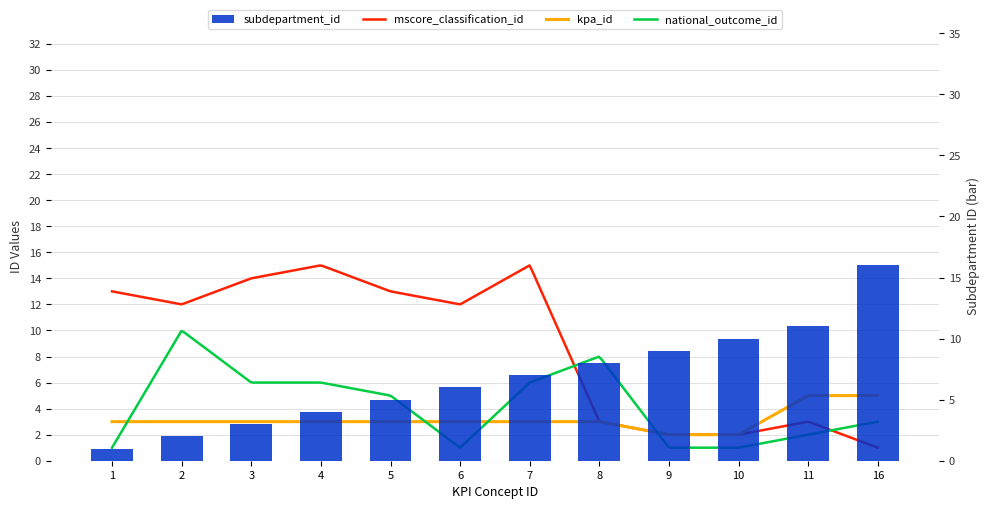

Which label corresponds to the largest value in the chart?

16